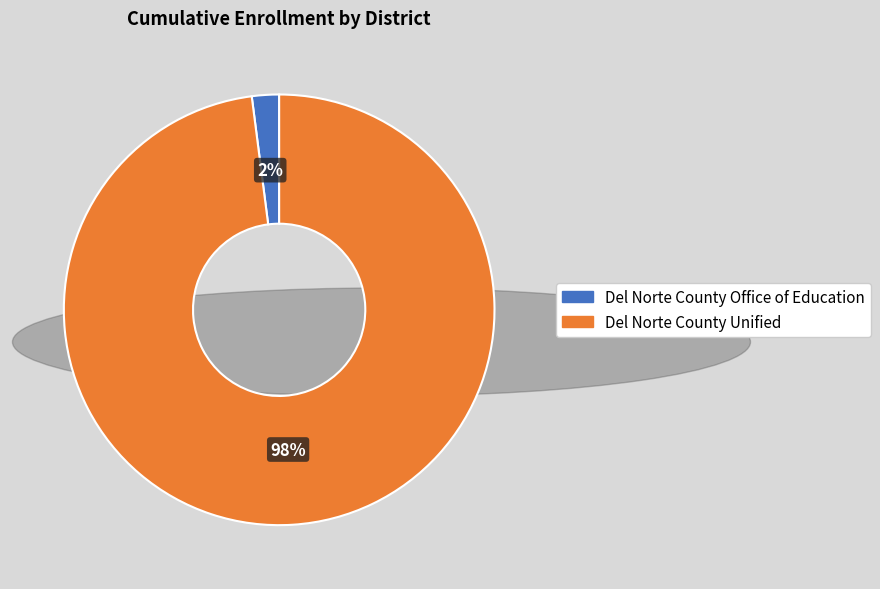

Combined, do Del Norte County Unified and Del Norte County Office of Education account for over 50%?

Yes